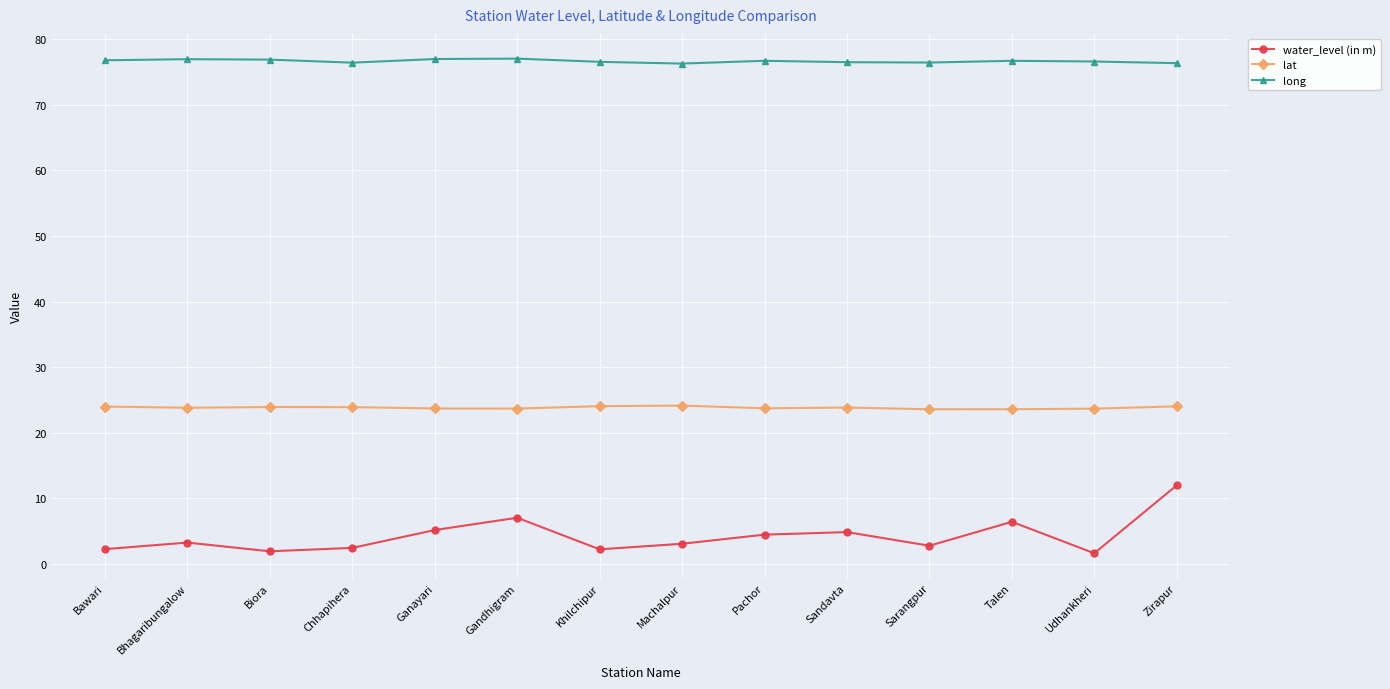

Is it true that long equals 128.8 at Bawari?

False